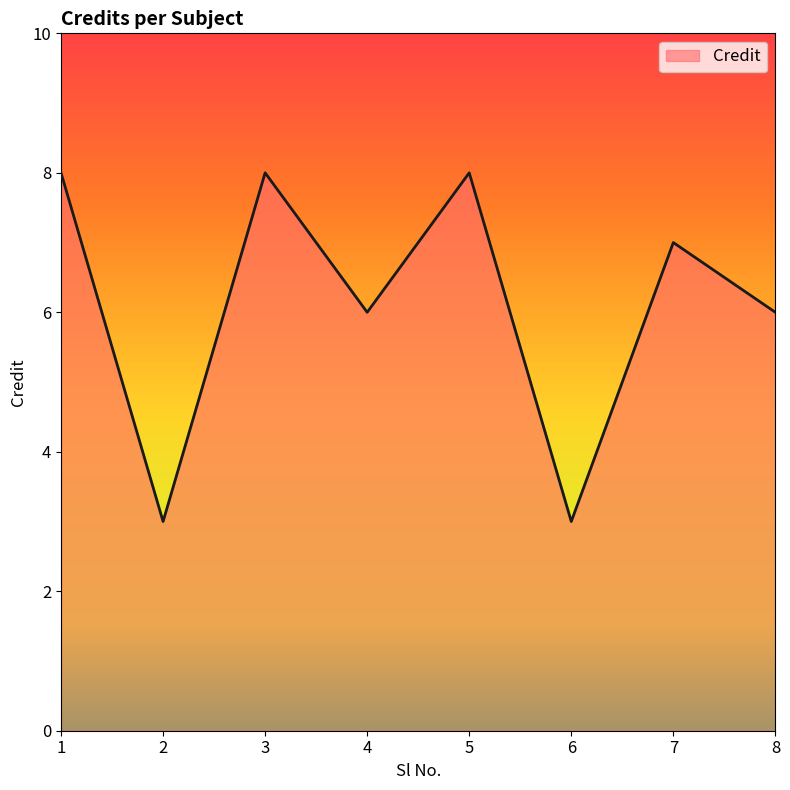

How many distinct data groups are displayed?

1